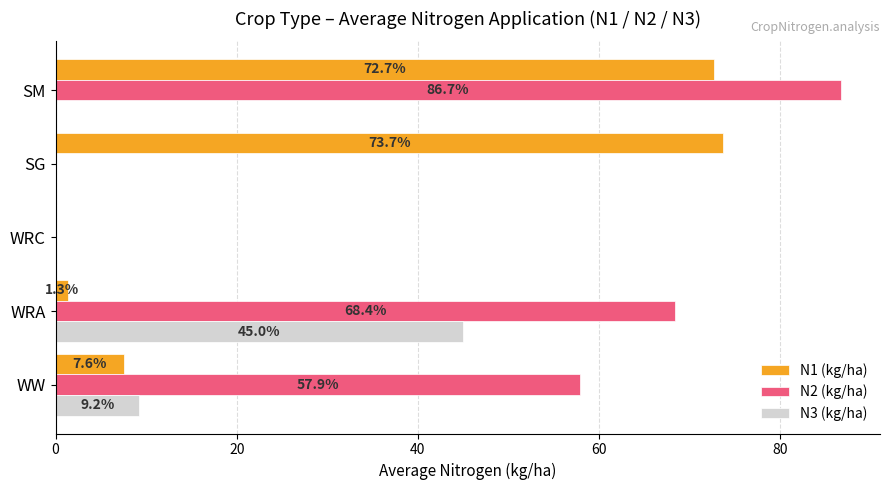

Count the number of data series in this chart.

3